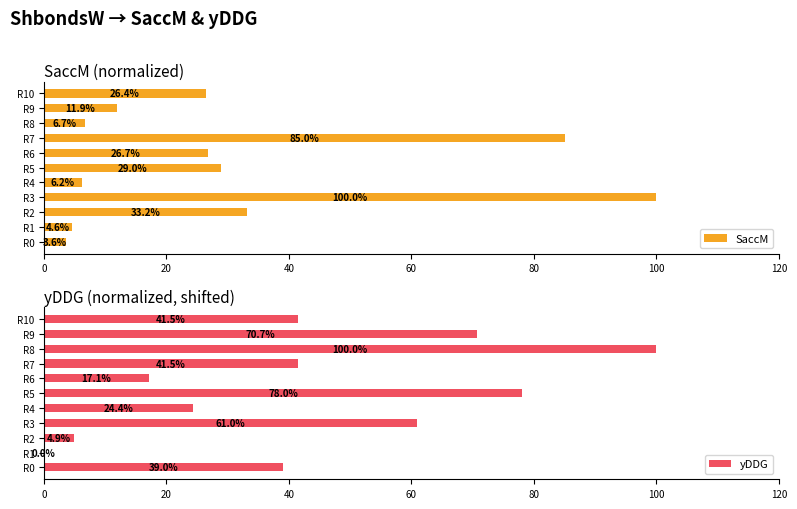

Which series has the largest range (max minus min)?

yDDG